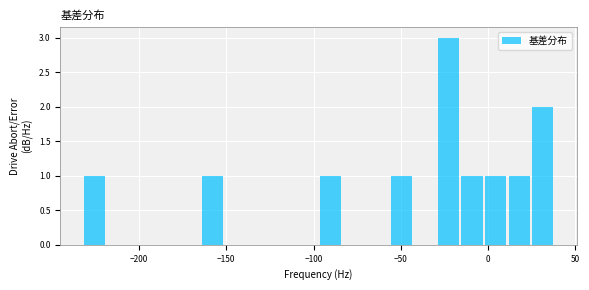

Around what value on the x-axis is the tallest bar? Give the approximate position of its centre, as read against the axis.

-25